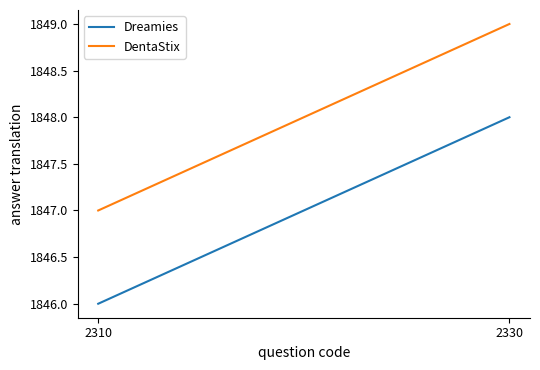

At how many categories does at least one series exceed 1848?

1